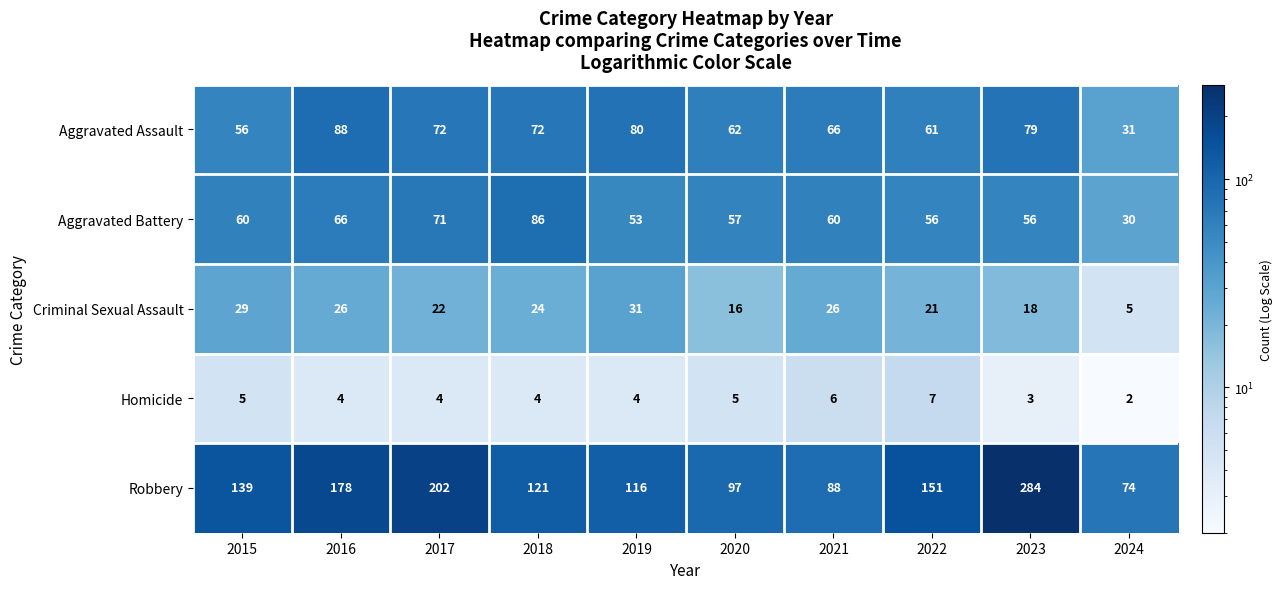

The Aggravated Battery series shows 14 at 2021. True or false?

False